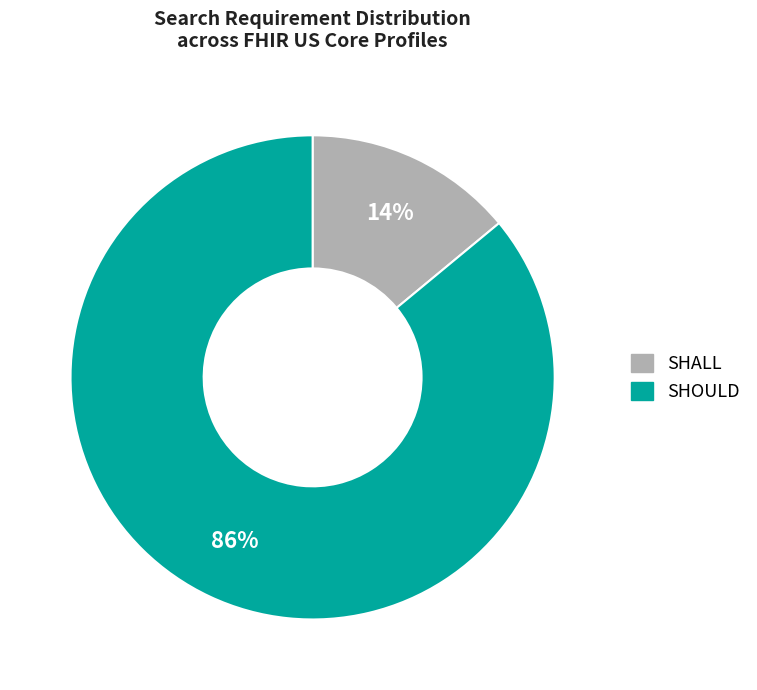

Which slice is the smallest?

SHALL